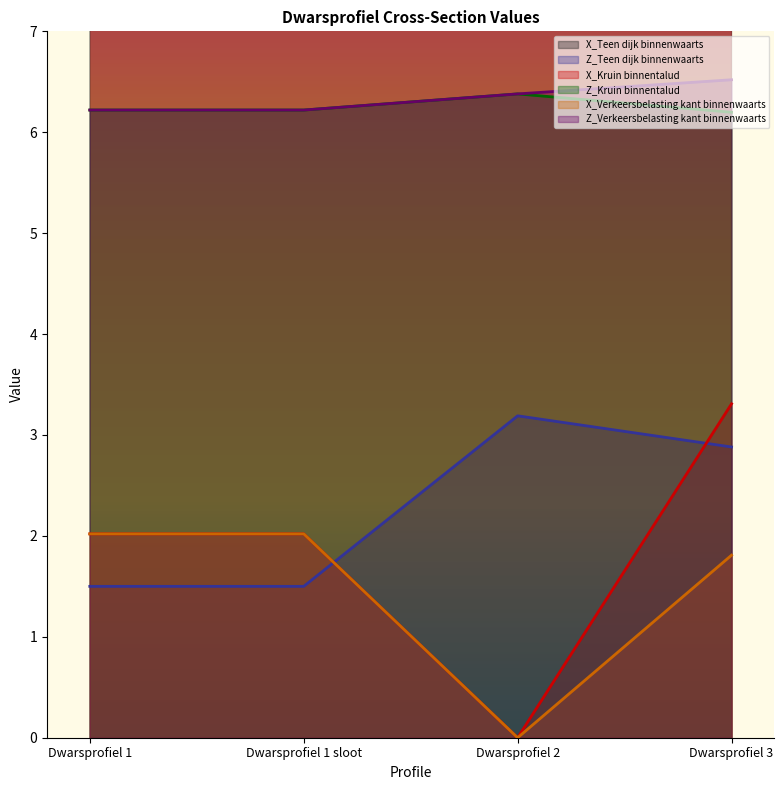

What is the value of the X_Teen dijk binnenwaarts point at the 4th from the left?

13.8